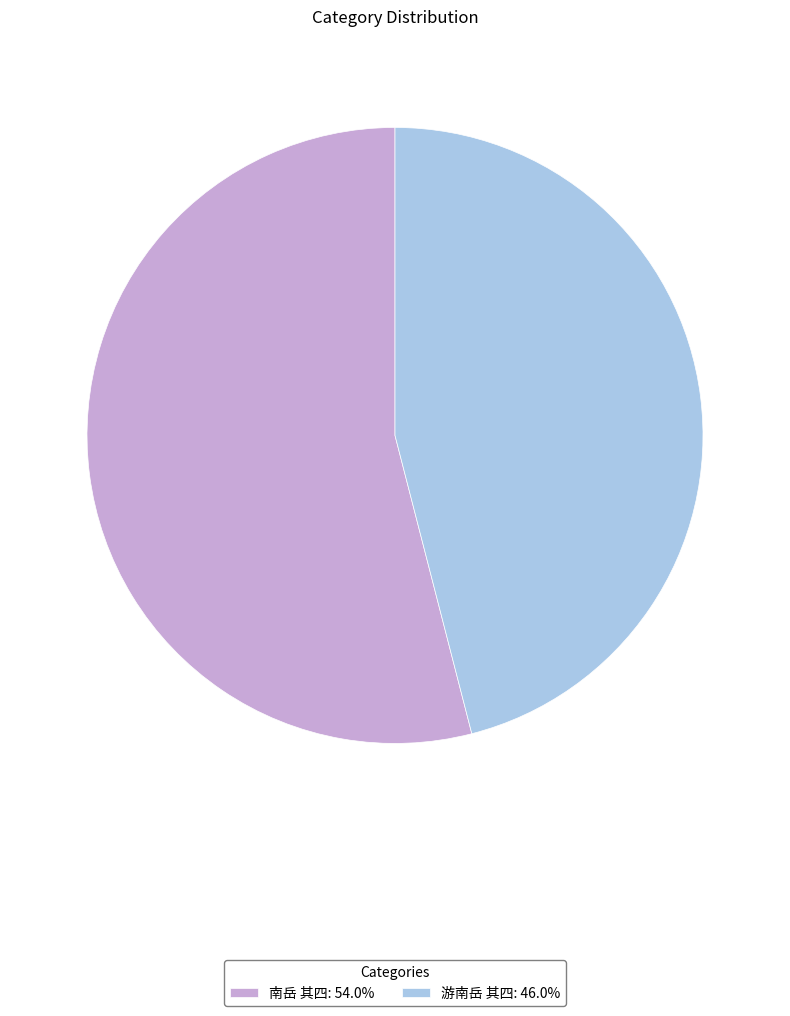

Is 南岳 其四: 54.0% the majority of the pie?

Yes